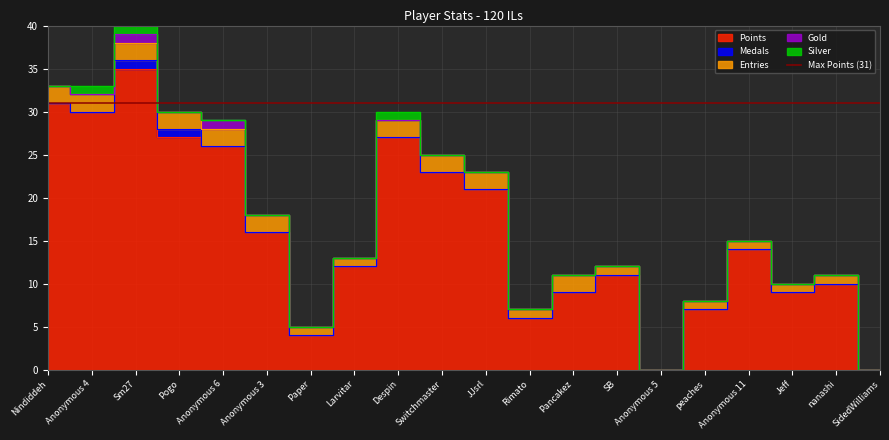

Which label corresponds to the smallest value in the chart?

Anonymous 5